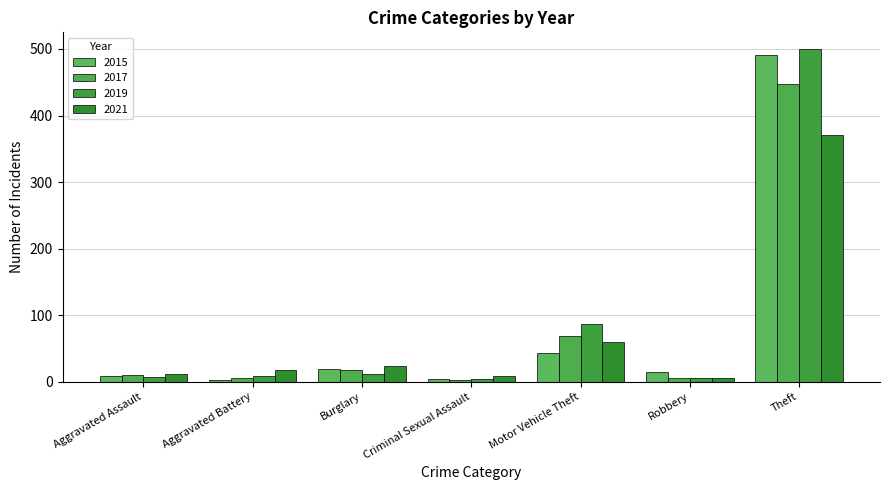

What is the difference between the highest and lowest values at Robbery?

10